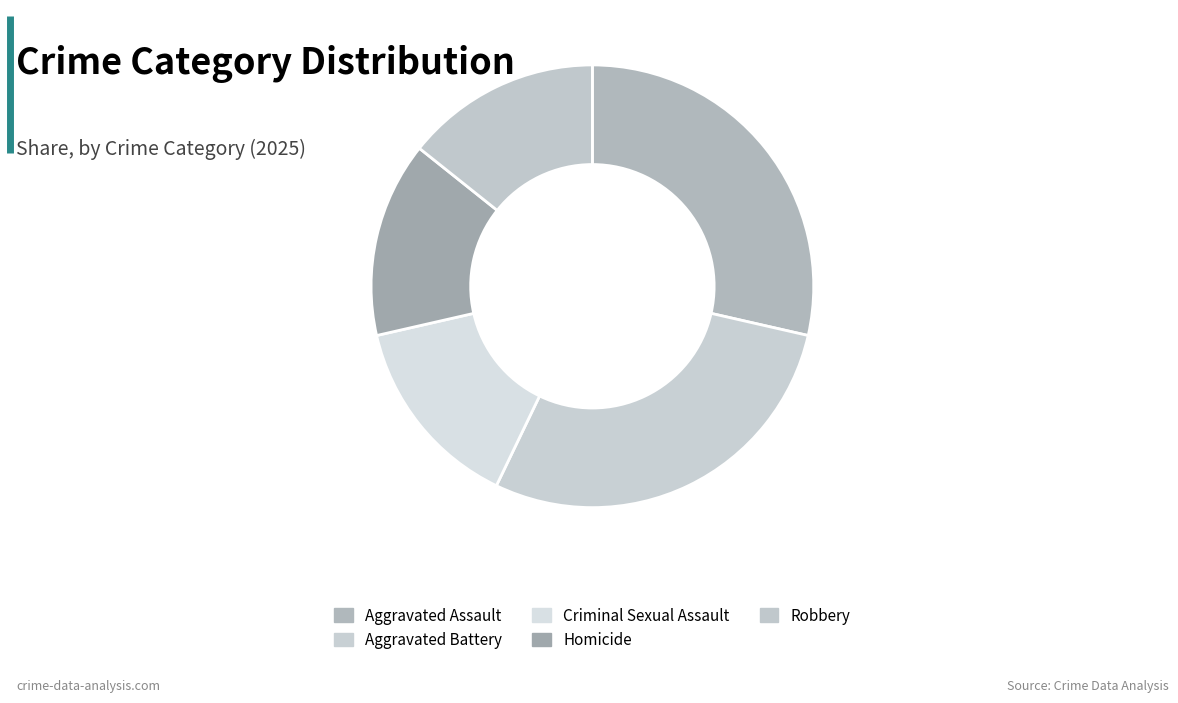

What is the largest slice in the pie chart?

Aggravated Assault